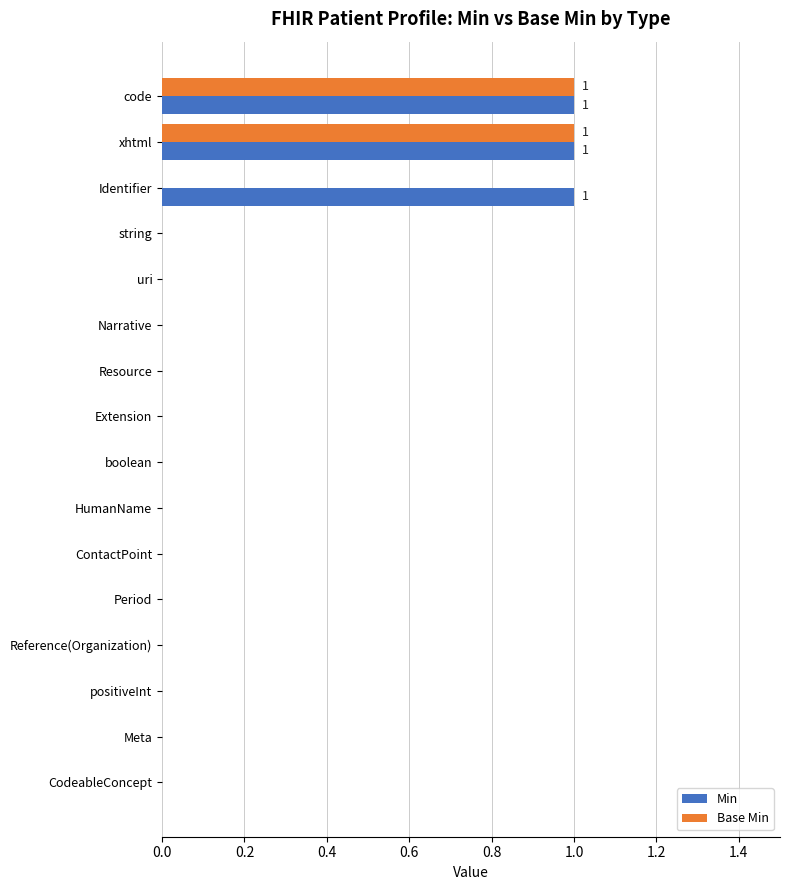

Which series has the largest total across all categories?

Min